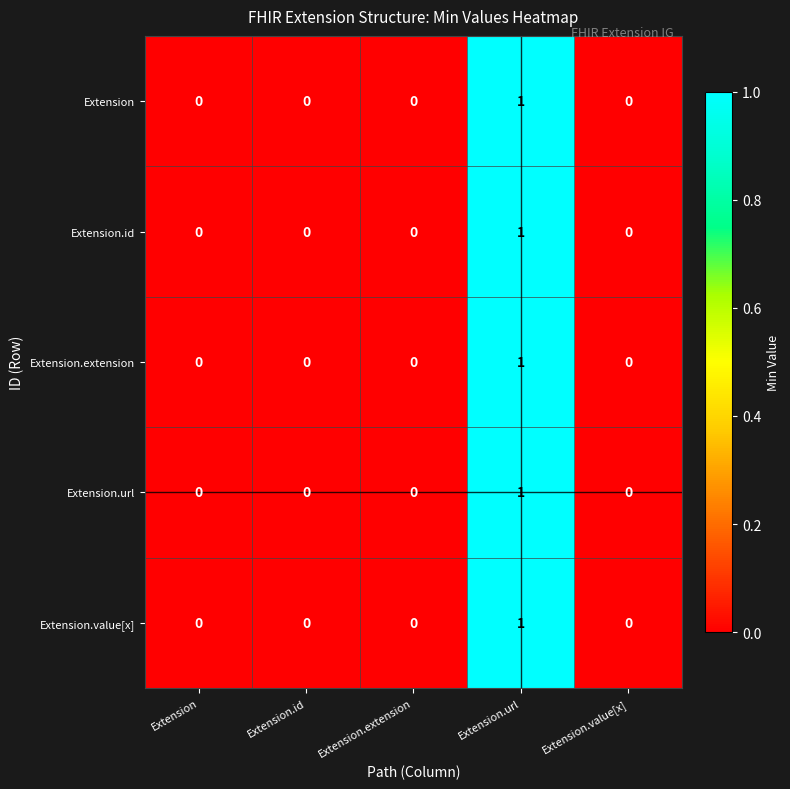

At which category is the sum across all series the highest?

Extension.url